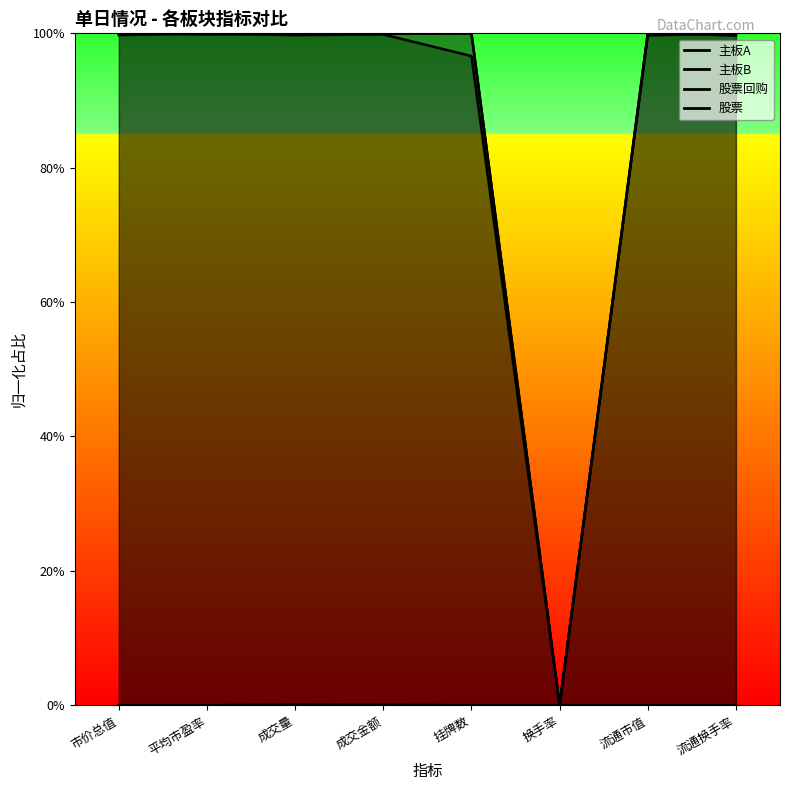

Reading left to right, transcribe all the data shown in this chart.

主板A: 市价总值=100.0	平均市盈率=99.9	成交量=99.9	成交金额=99.9	挂牌数=100.0	换手率=0.0	流通市值=100.0	流通换手率=99.7
主板B: 市价总值=100.0	平均市盈率=99.9	成交量=100.0	成交金额=100.0	挂牌数=100.0	换手率=0.0	流通市值=100.0	流通换手率=99.7
股票回购: 市价总值=99.7	平均市盈率=100.0	成交量=99.7	成交金额=99.8	挂牌数=96.6	换手率=0.0	流通市值=99.7	流通换手率=100.0
股票: 市价总值=0.0	平均市盈率=0.0	成交量=0.1	成交金额=0.1	挂牌数=0.0	换手率=0.0	流通市值=0.0	流通换手率=0.0